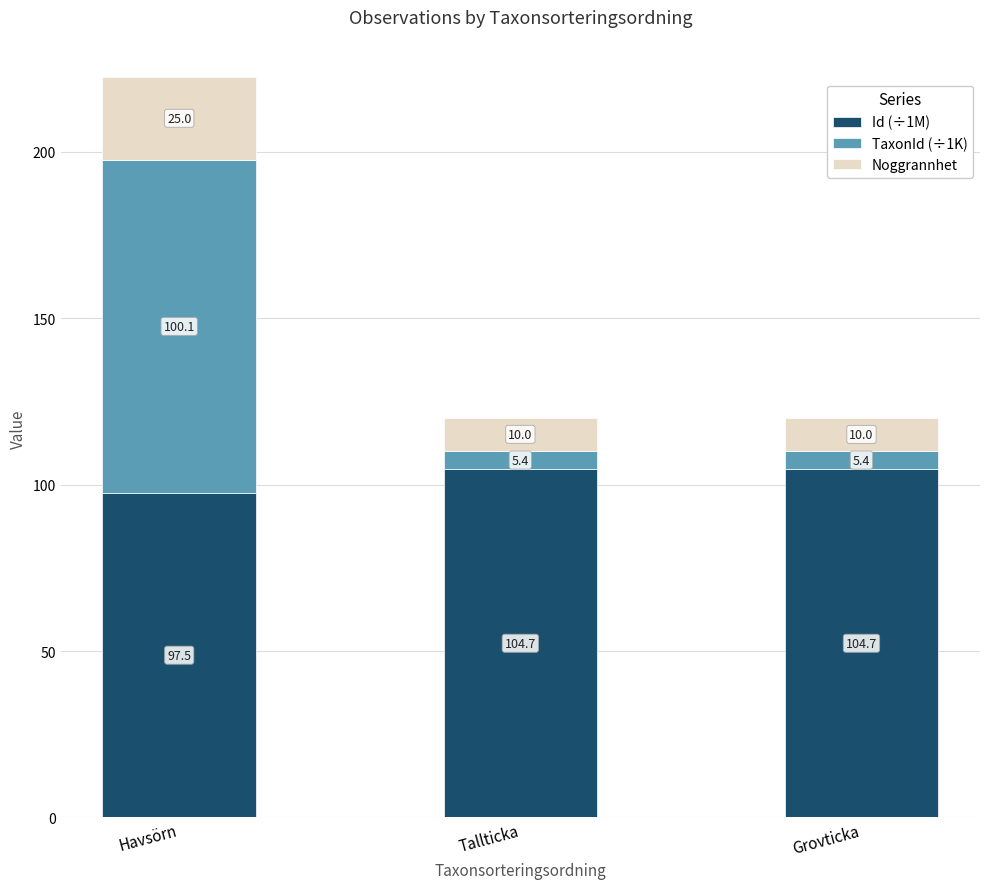

What is the sum of all Id (÷1M) values?

306.9